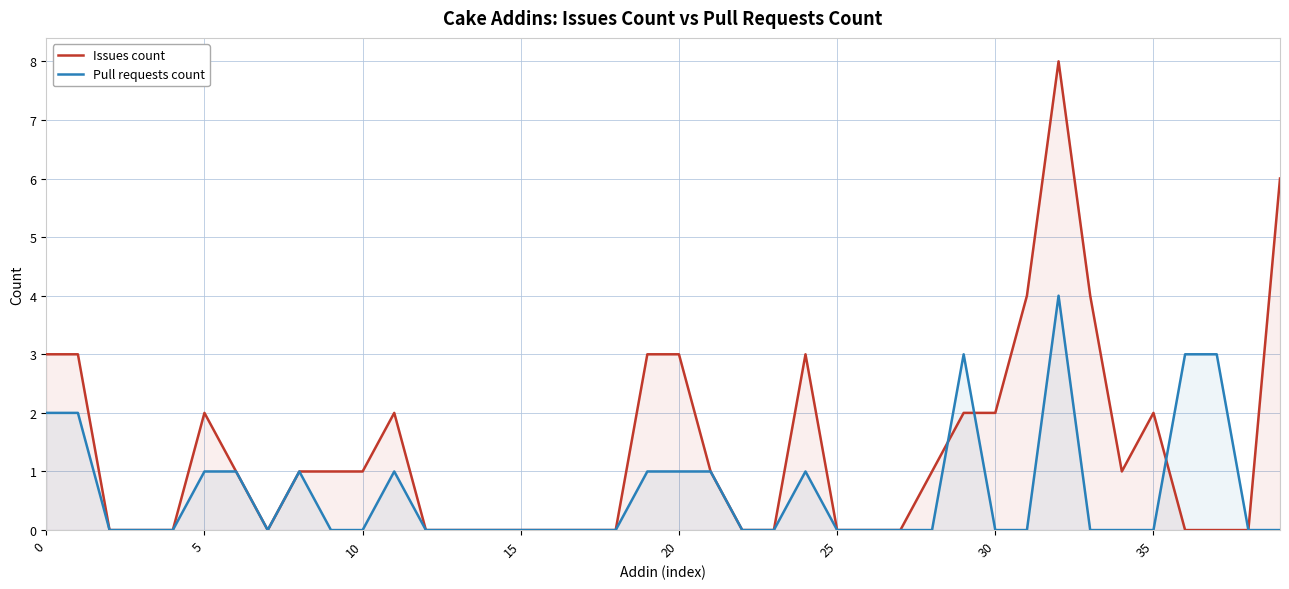

True or false: Issues count and Pull requests count intersect in this chart.

True